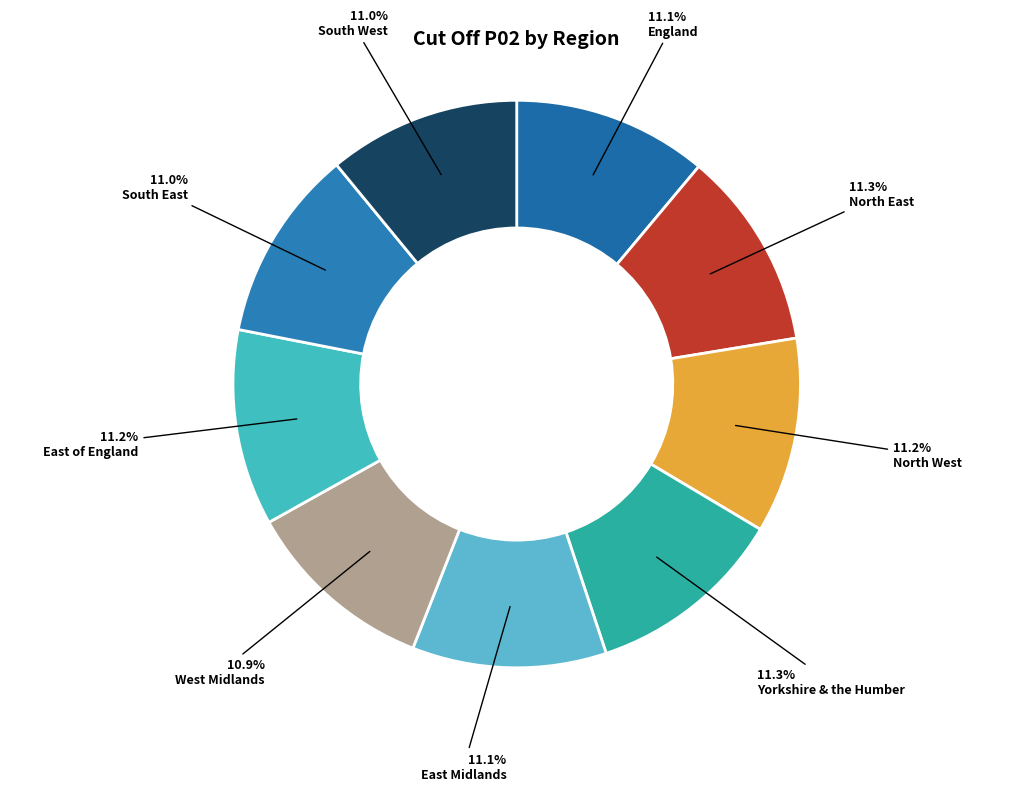

Is it true that North East is 11% of the pie?

True